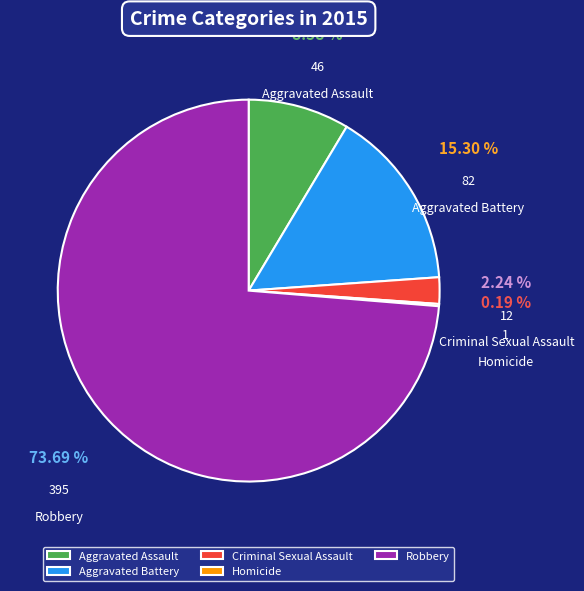

Which category has the biggest portion of the pie?

Robbery